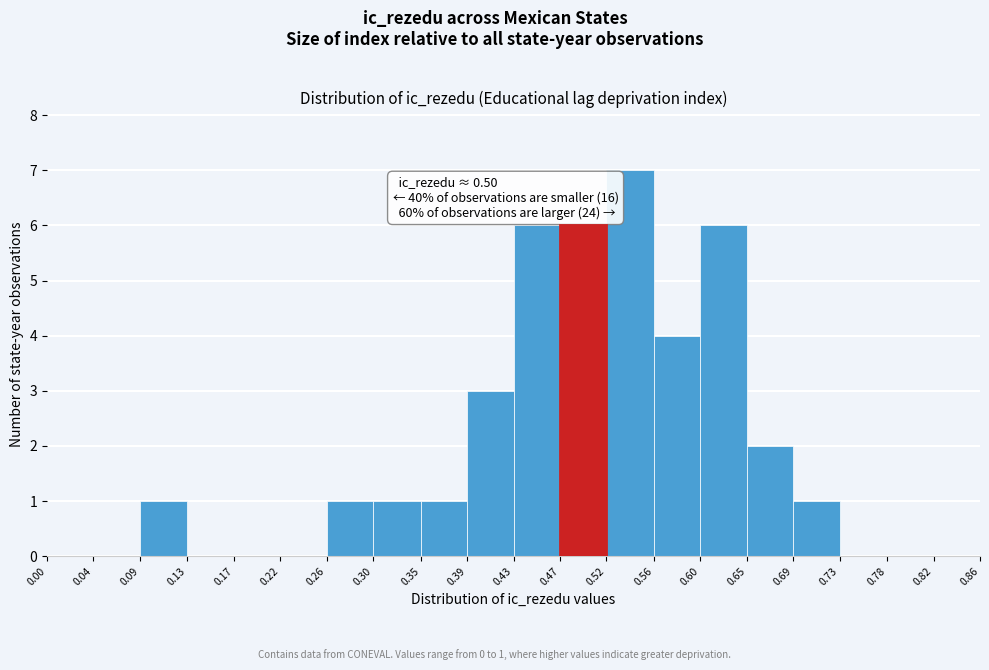

Over which range of the x-axis is the bar tallest?

0.52 to 0.56